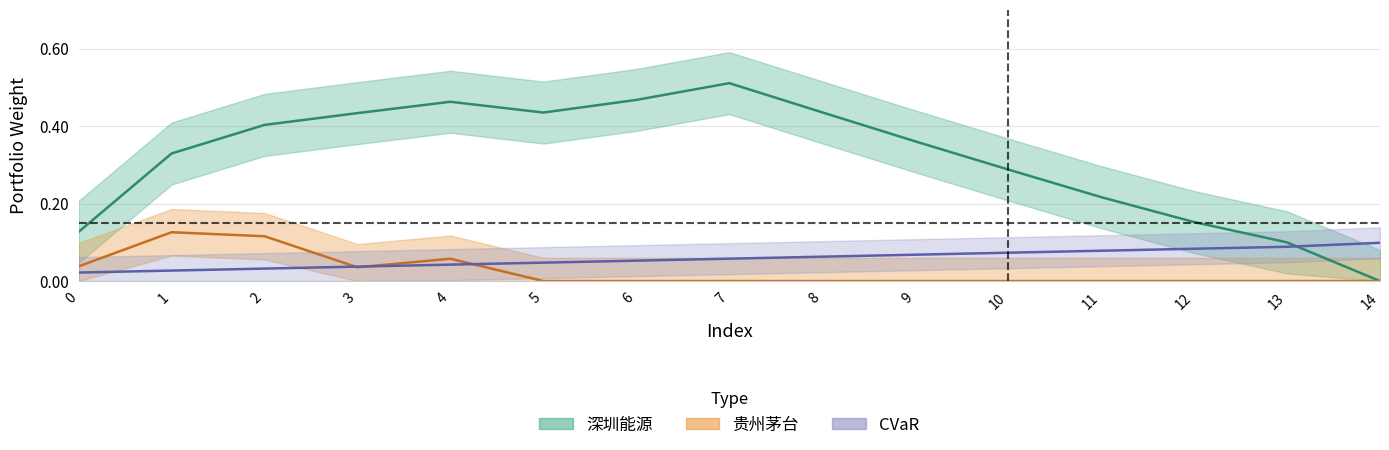

Is it true that 深圳能源 equals 0.2 at 2?

False